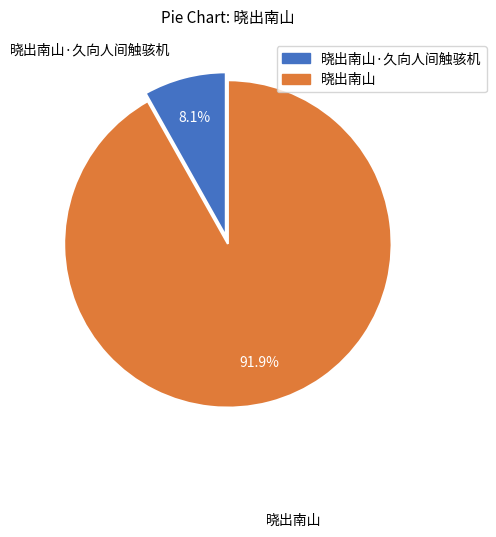

To the nearest percent, what is the difference between the 晓出南山·久向人间触骇机 and 晓出南山 slice percentages?

84%